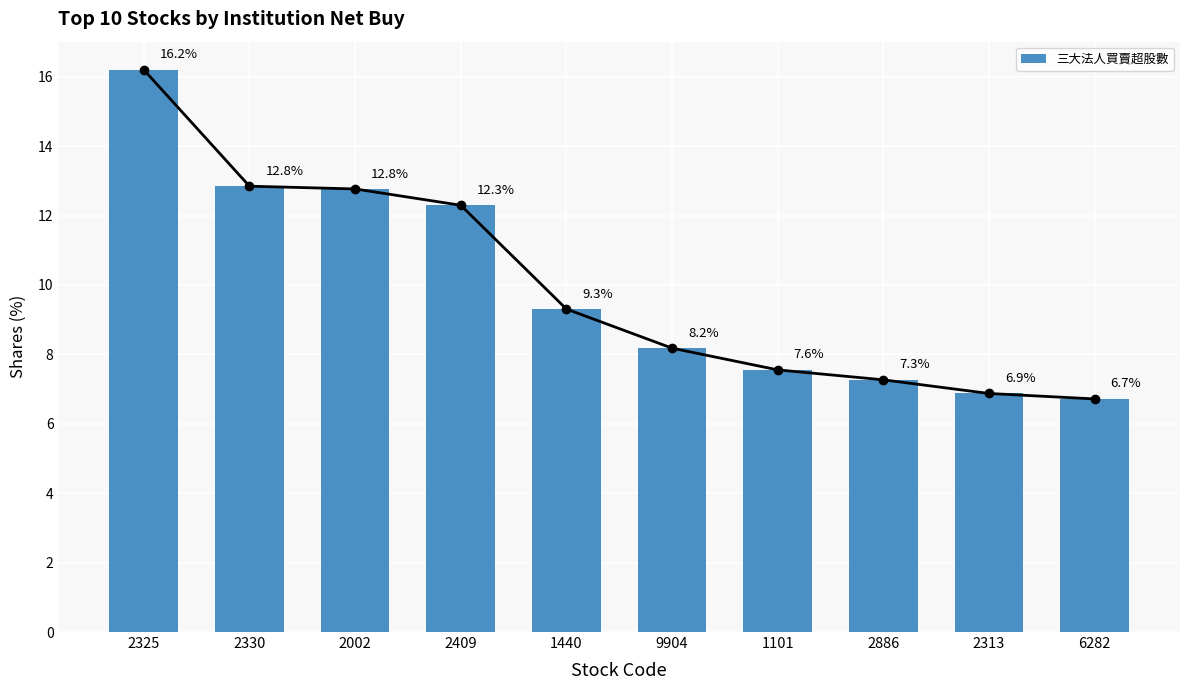

What is the sum of the values at 2325 and 2330?

29.0